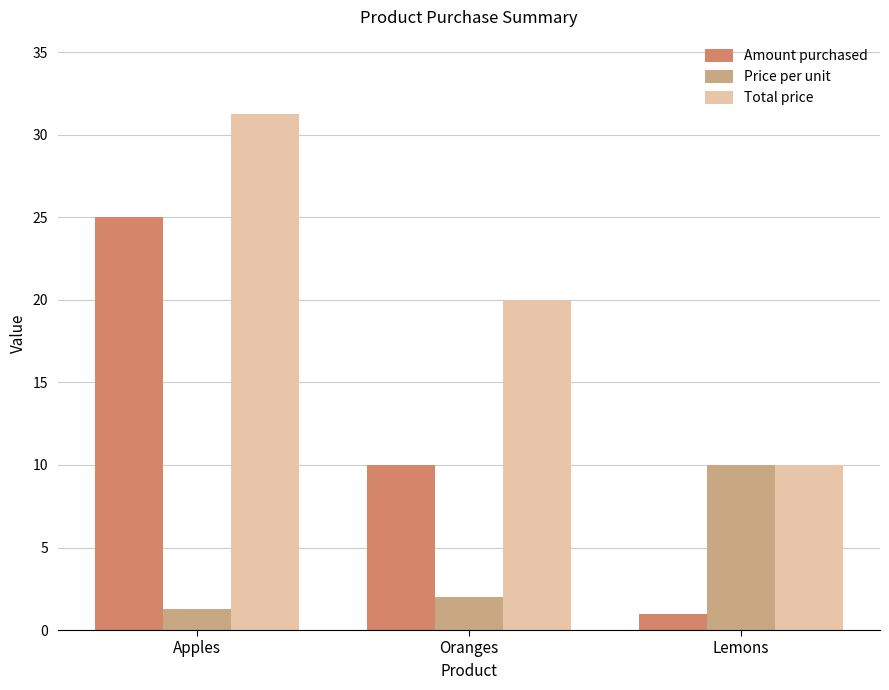

Between Apples and Lemons, which series saw the biggest shift?

Amount purchased